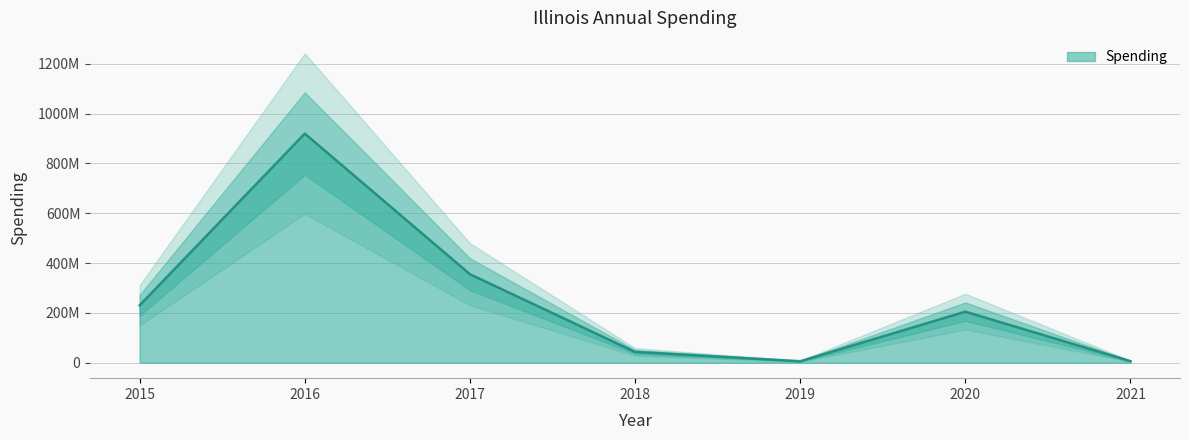

Where is the first local minimum?

2019